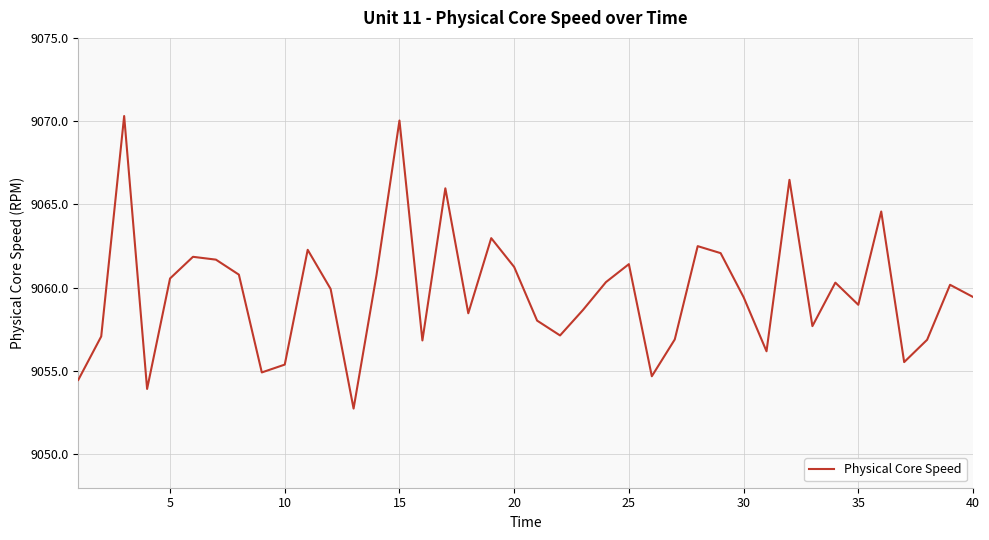

What is the average value?

9059.7